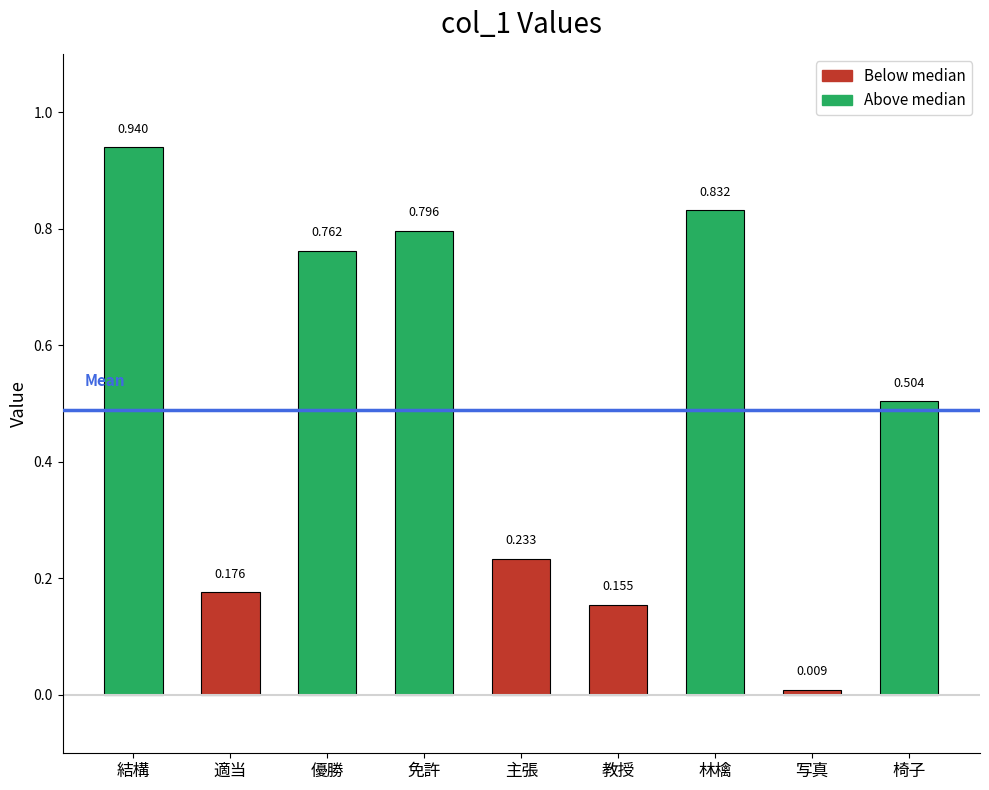

Rank the categories by value from highest to lowest.

結構, 林檎, 免許, 優勝, 椅子, 主張, 適当, 教授, 写真